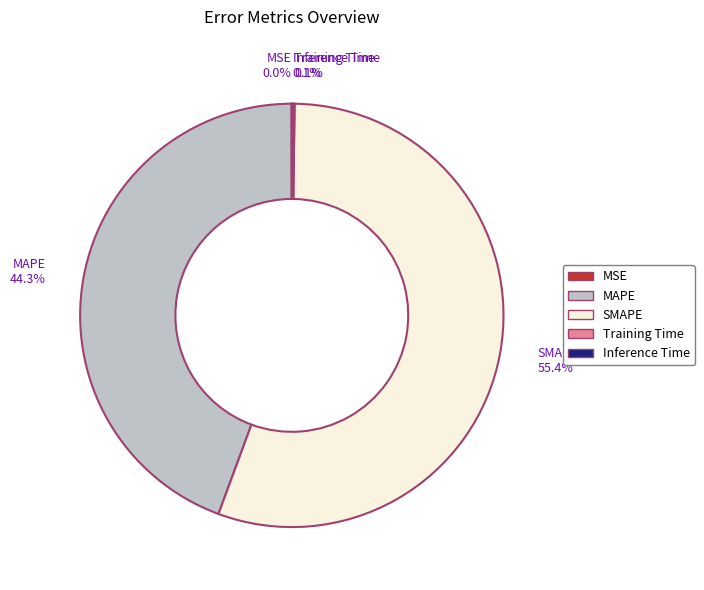

To the nearest percent, what percentage of the pie is MAPE?

44%